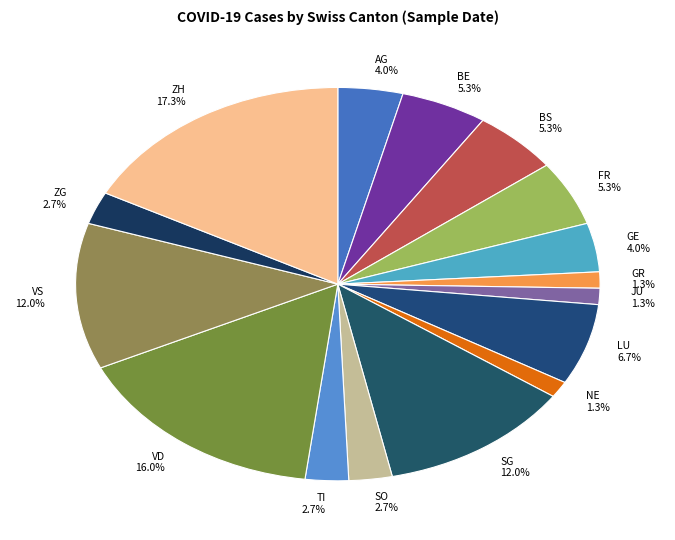

To the nearest percent, what is the average slice percentage?

6%